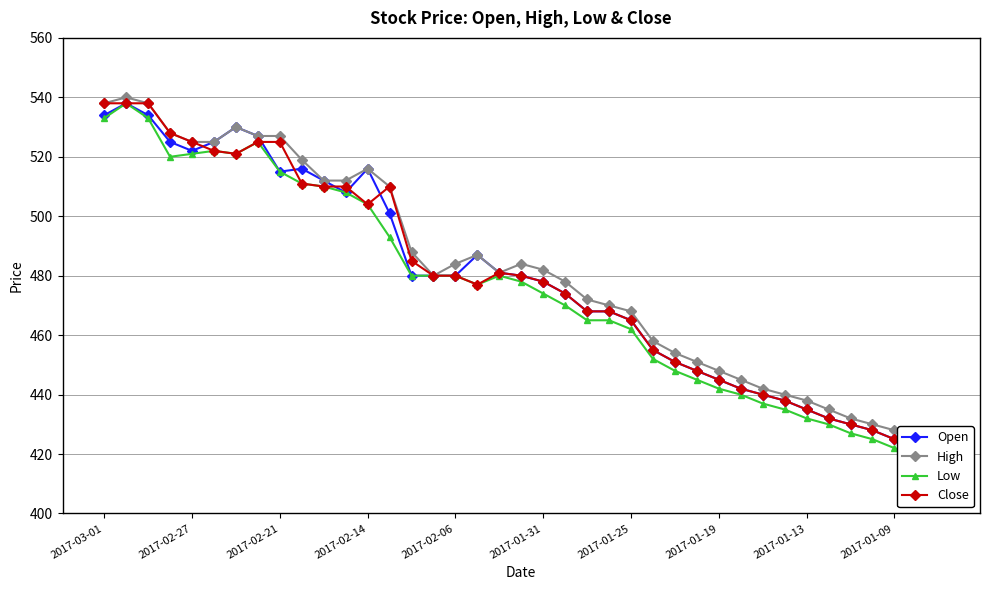

At which label is High closest to 481?

18